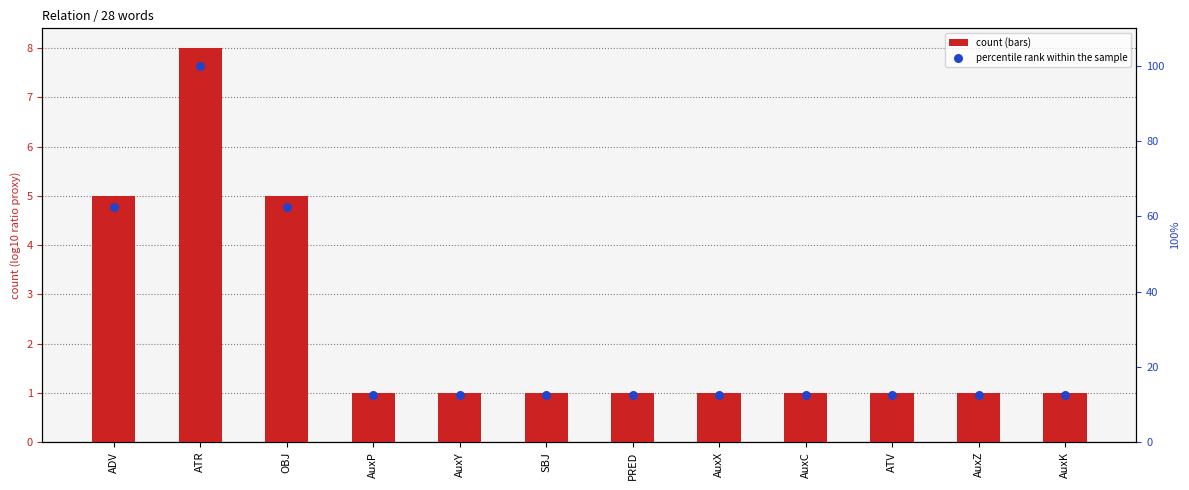

At which category is the sum across all series the highest?

ATR